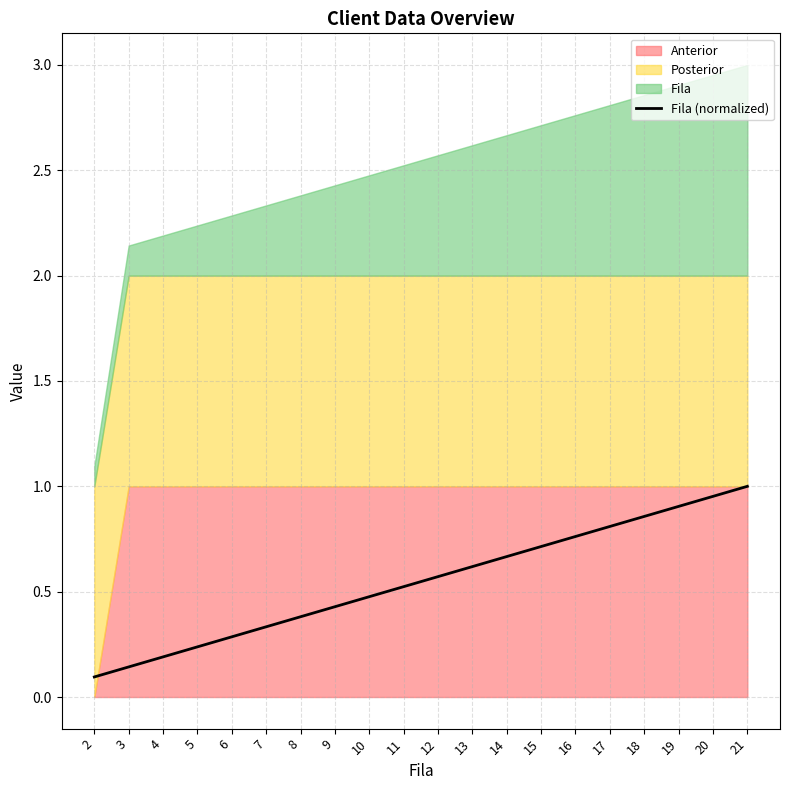

Which label corresponds to the smallest value in the chart?

2